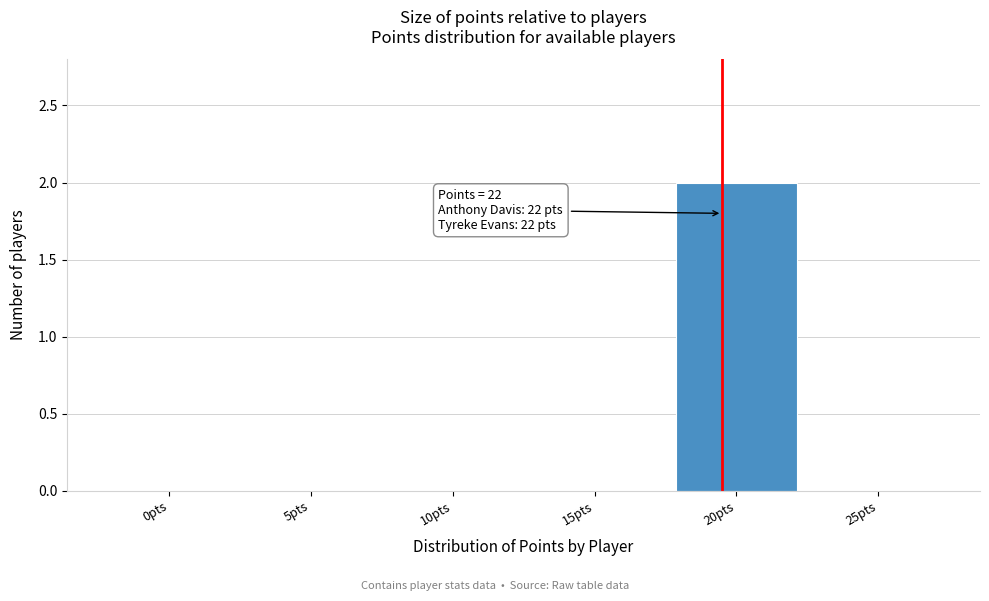

Reading right to left, transcribe all the data shown in this chart.

25pts=0	20pts=2	15pts=0	10pts=0	5pts=0	0pts=0